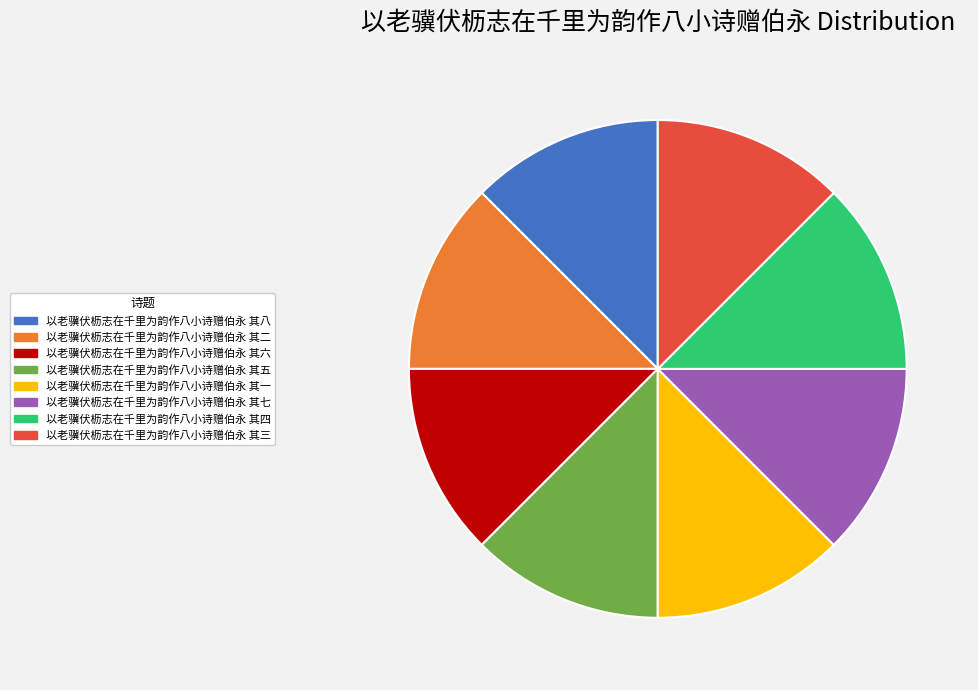

Is it true that 以老骥伏枥志在千里为韵作八小诗赠伯永 其四 is 1% of the pie?

False